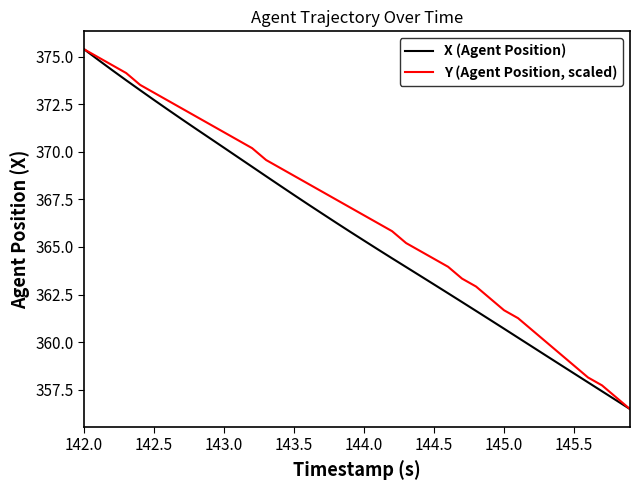

What is the minimum value for X (Agent Position)?

356.5